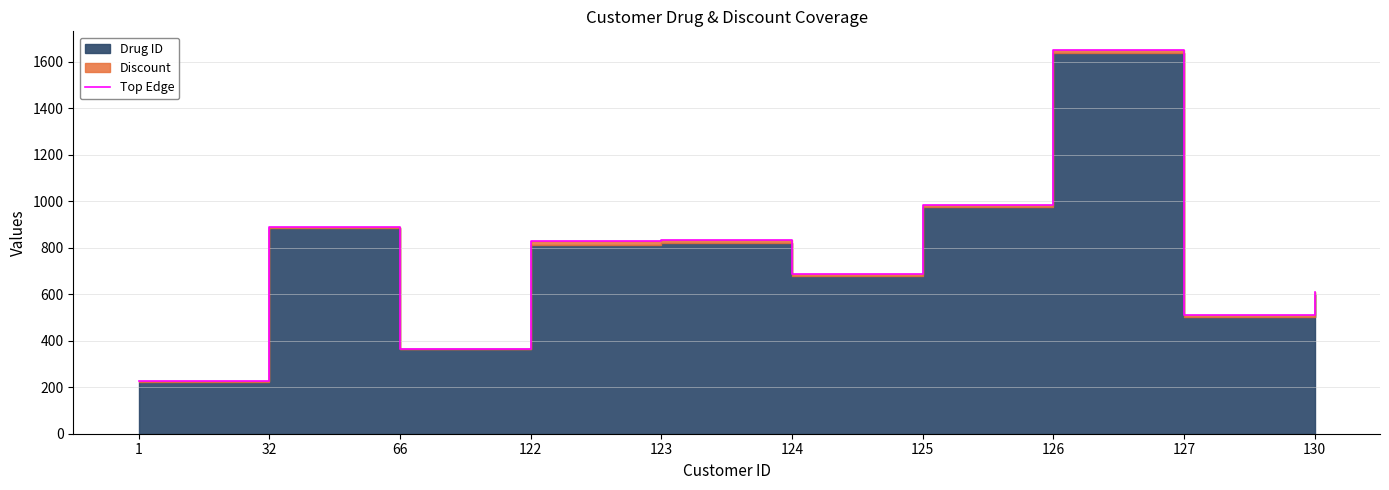

What is the maximum value shown in the chart?

1648